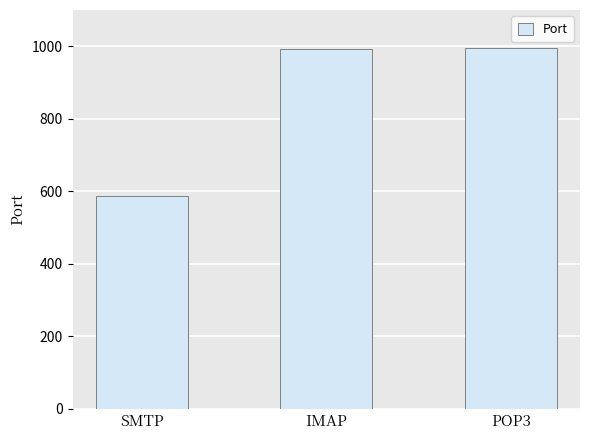

Which has a higher value, IMAP or SMTP?

IMAP